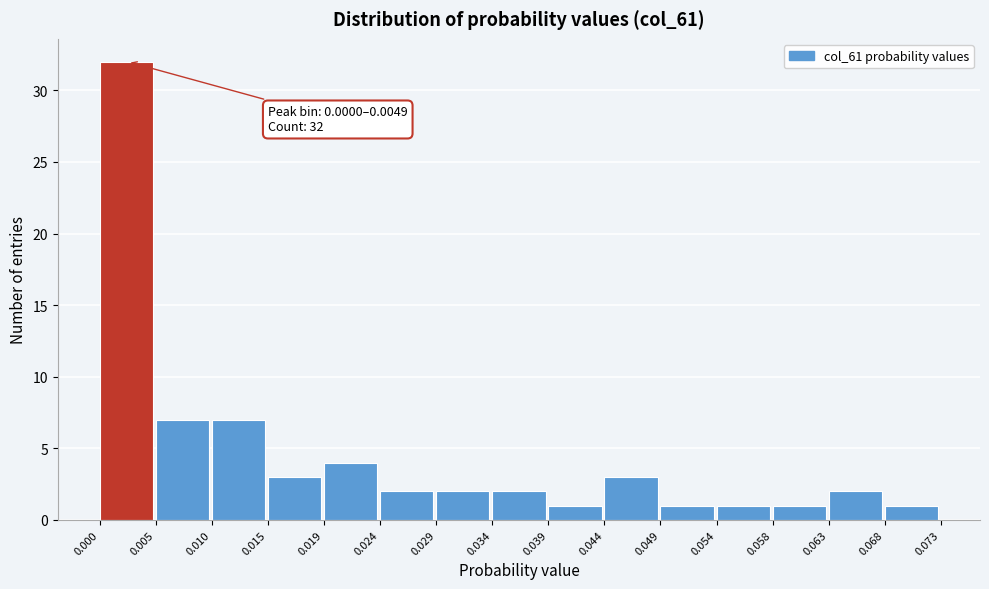

Which range on the x-axis has the tallest bar?

0.000 to 0.005